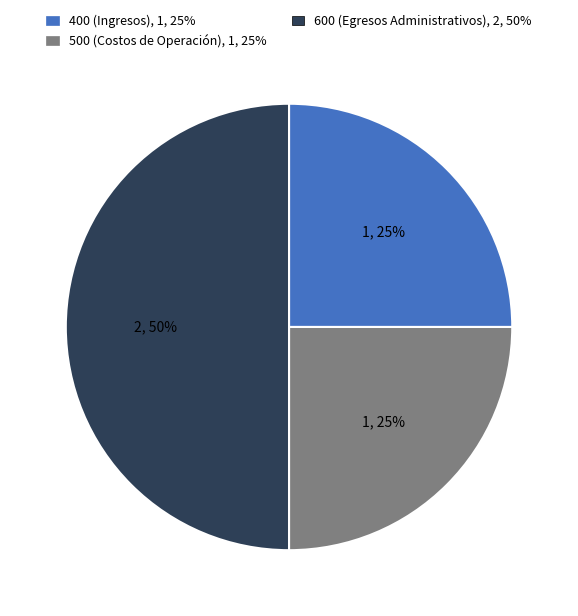

To the nearest percent, what is the average slice percentage?

33%